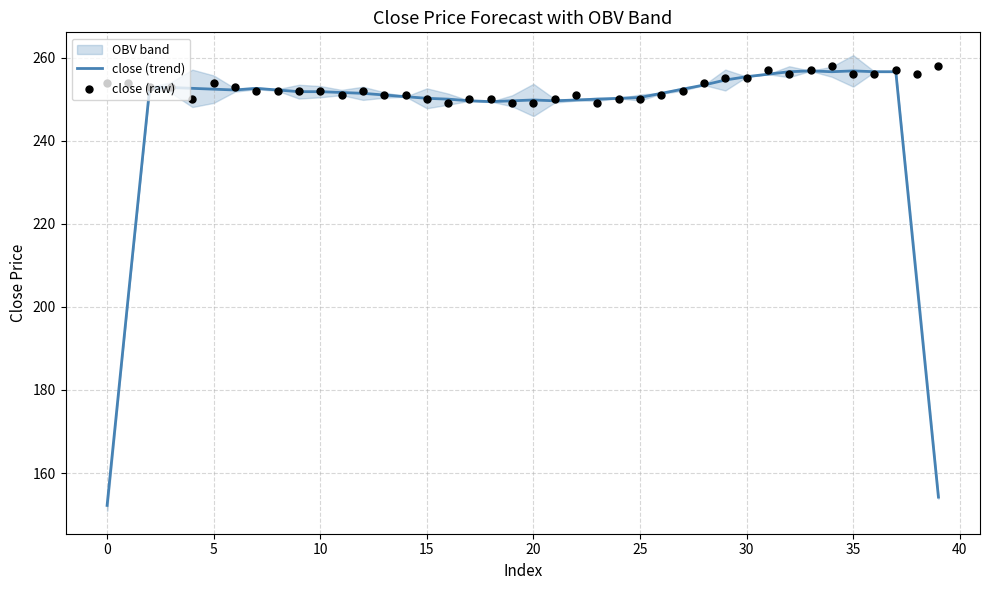

What is the total value across all series at 34?

514.6